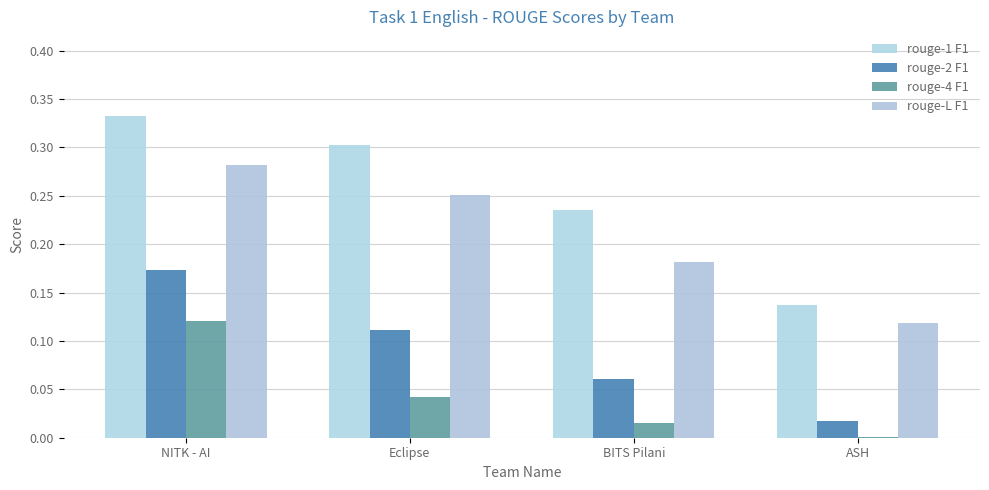

Are the bars grouped side by side (vs. stacked)?

Yes